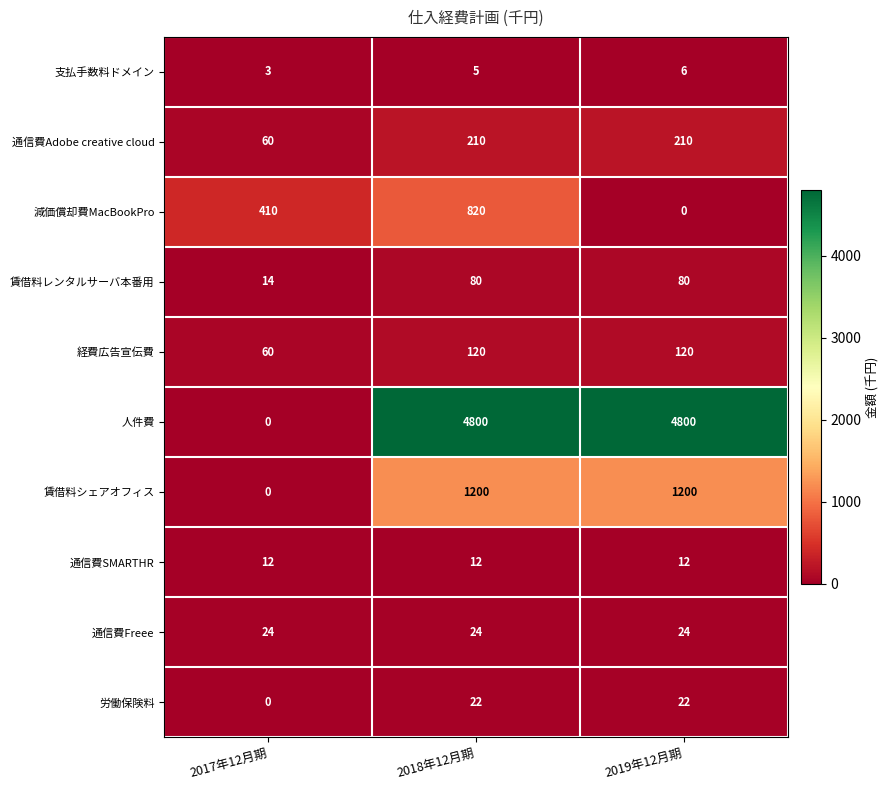

At which label is 減価償却費MacBookPro closest to 410?

2017年12月期